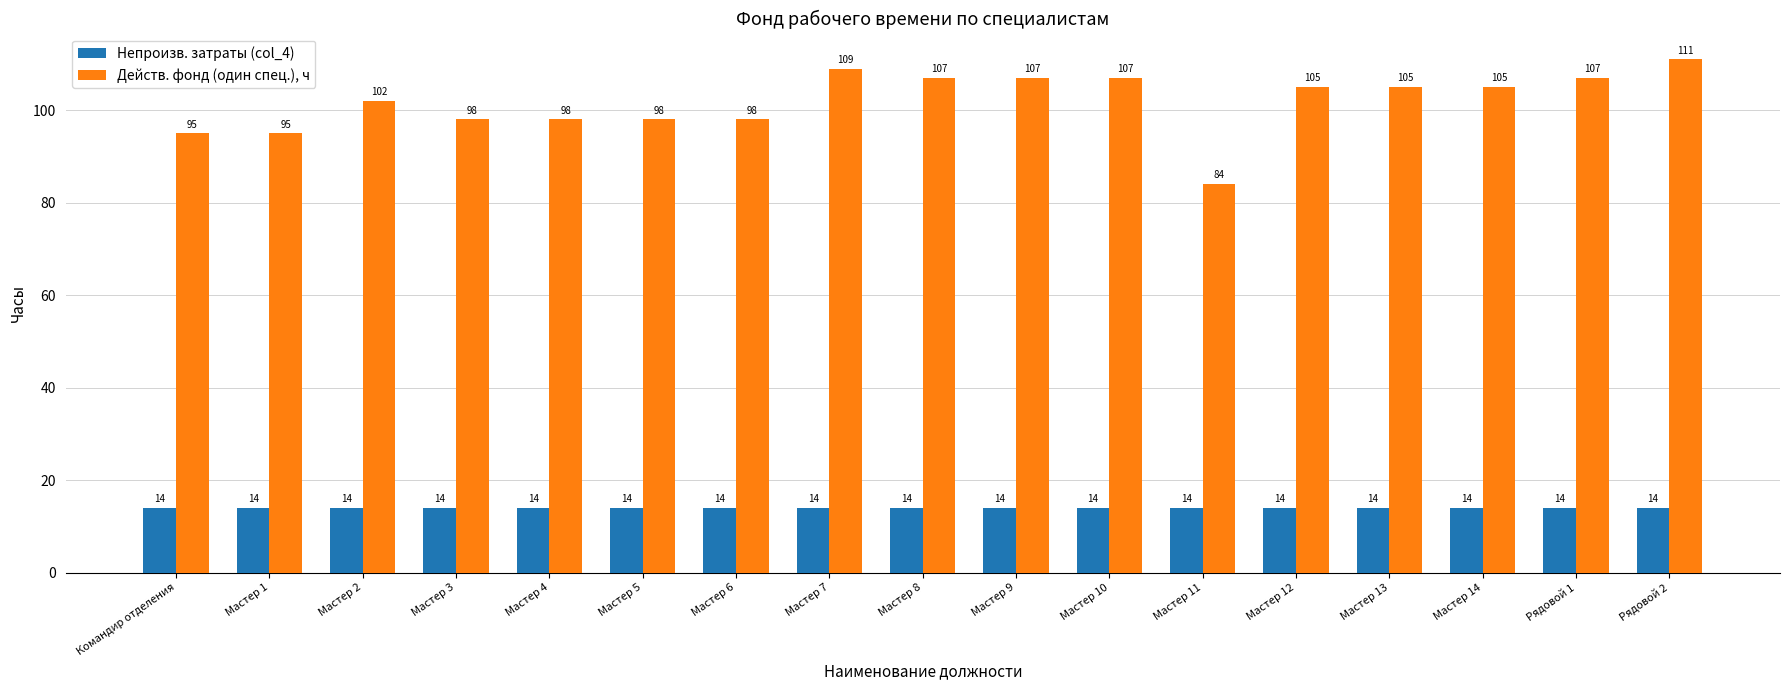

What is the label of the 14th bar from the right?

Мастер 3